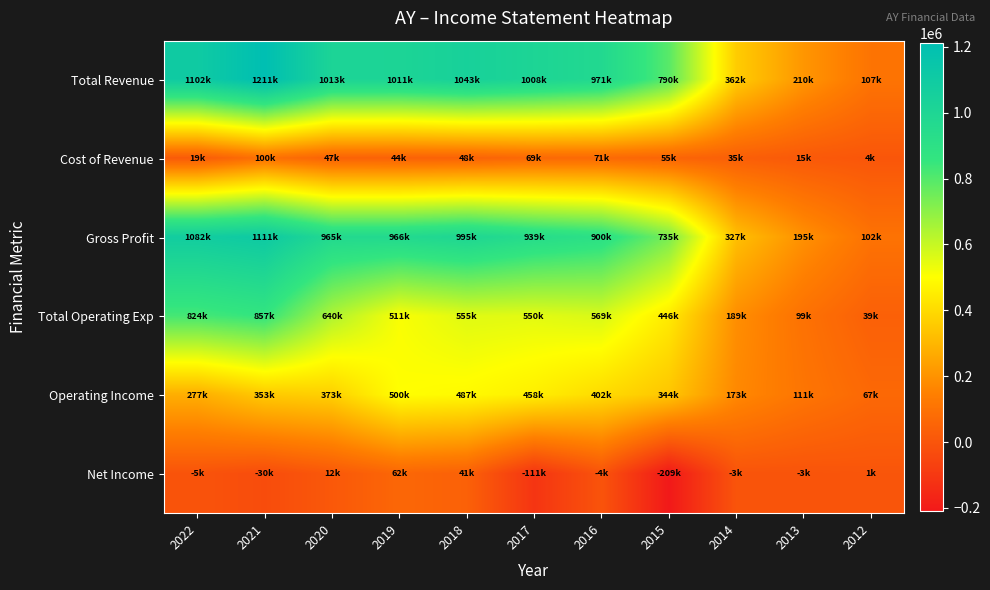

Reading right to left, transcribe all the data shown in this chart.

Total Revenue: 2012=107200	2013=210900	2014=362700	2015=790900	2016=971800	2017=1008400	2018=1043800	2019=1011500	2020=1013300	2021=1211700	2022=1102000
Cost of Revenue: 2012=4700	2013=15300	2014=35500	2015=55600	2016=71400	2017=69400	2018=48100	2019=44600	2020=47600	2021=100600	2022=19800
Gross Profit: 2012=102500	2013=195600	2014=327100	2015=735300	2016=900400	2017=939000	2018=995700	2019=966900	2020=965600	2021=1111100	2022=1082300
Total Operating Exp: 2012=39500	2013=99300	2014=189400	2015=446400	2016=569400	2017=550400	2018=555900	2019=511000	2020=640200	2021=857900	2022=824300
Operating Income: 2012=67700	2013=111600	2014=173300	2015=344500	2016=402400	2017=458000	2018=487900	2019=500400	2020=373100	2021=353900	2022=277700
Net Income: 2012=1300	2013=-3400	2014=-3400	2015=-209000	2016=-4900	2017=-111800	2018=41600	2019=62100	2020=12000	2021=-30100	2022=-5400